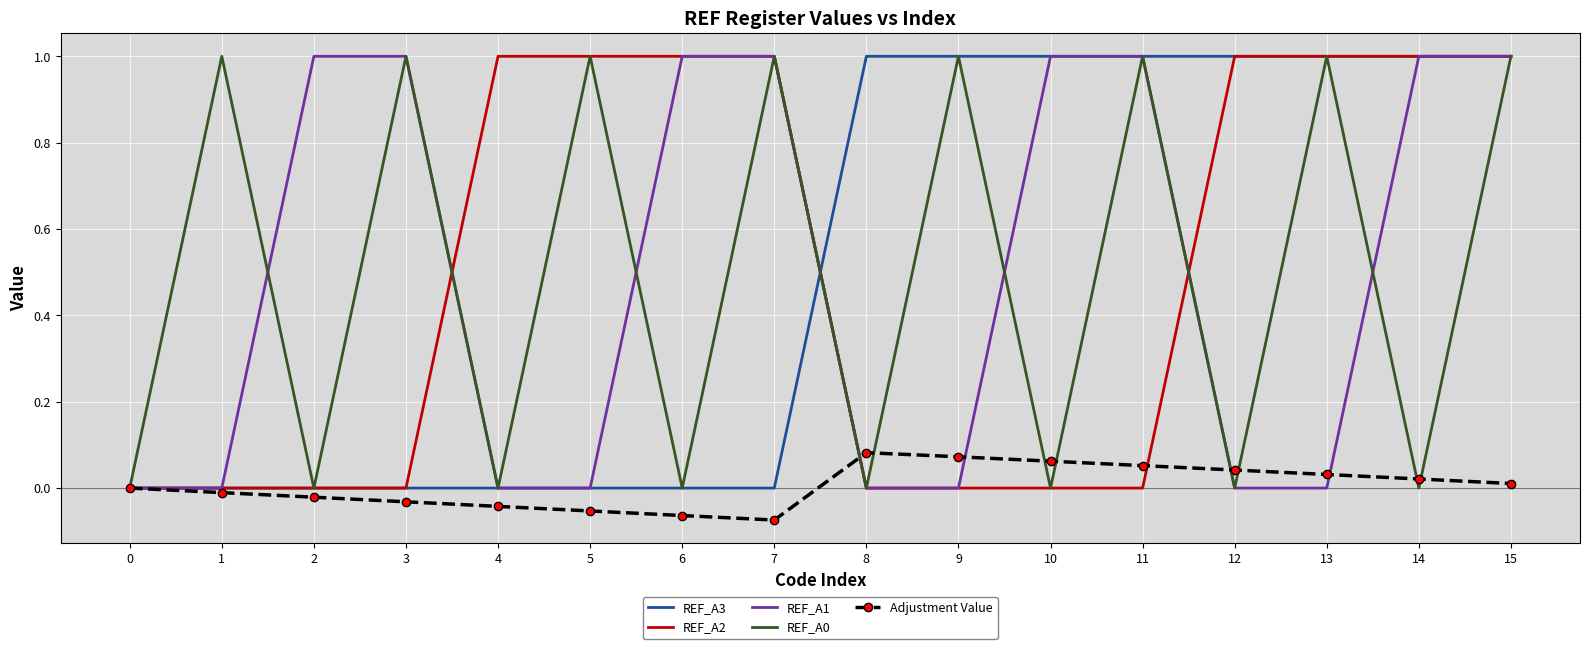

The value of REF_A3 at 3 is 0.0. True or false?

True